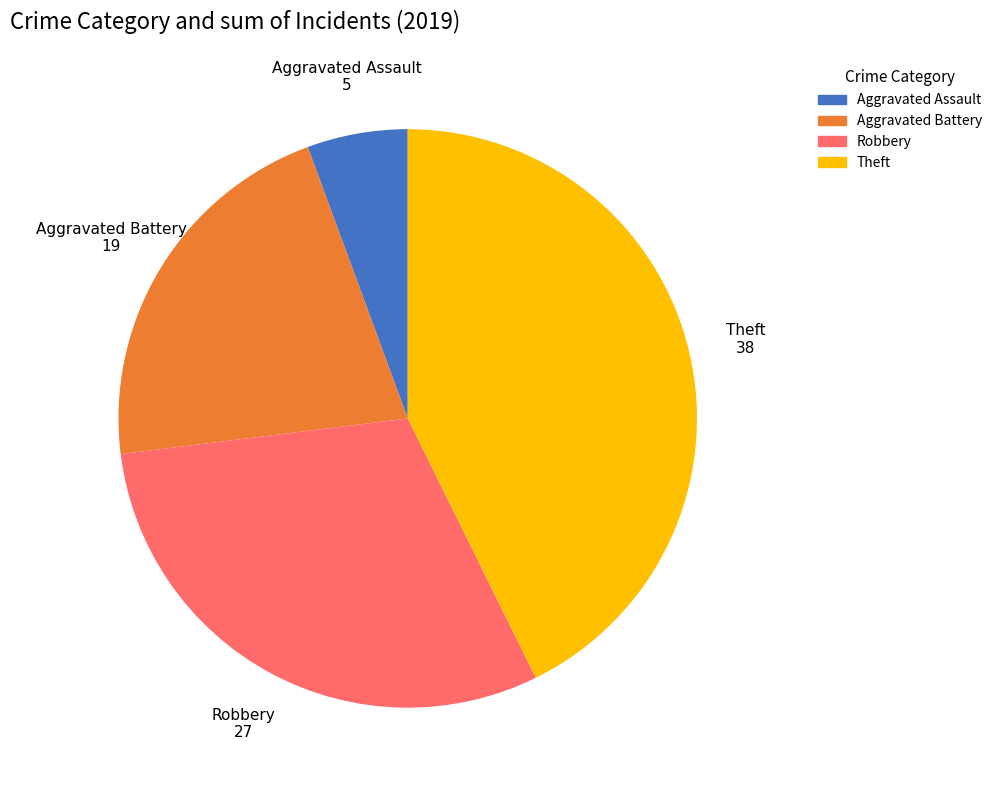

Combined, do Theft and Aggravated Assault account for over 50%?

No